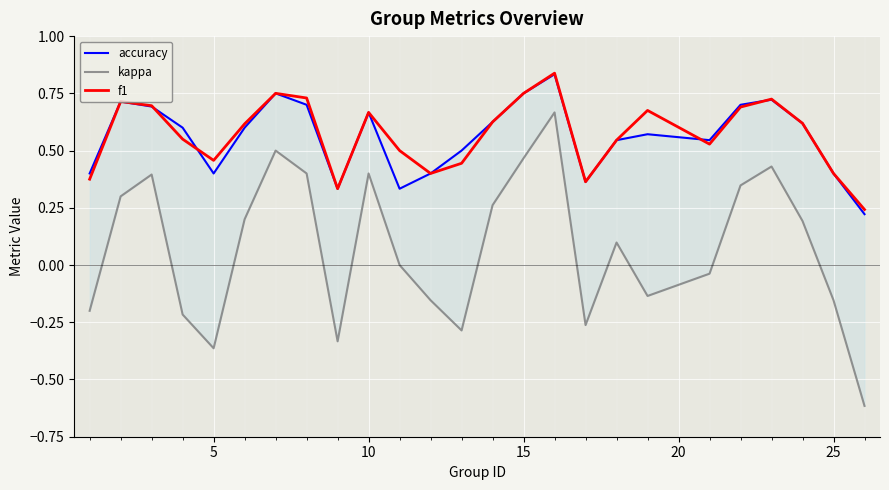

True or false: accuracy has a value of 1.1 at 5.

False